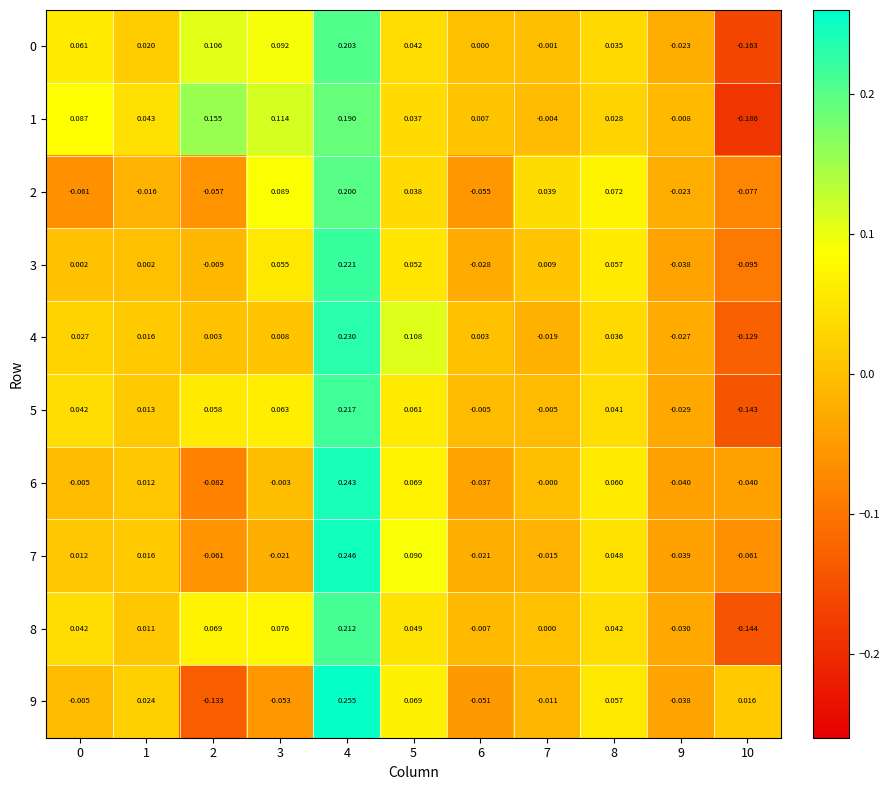

Reading right to left, transcribe all the data shown in this chart.

0: 10=-0.2	9=-0.0	8=0.0	7=-0.0	6=0.0	5=0.0	4=0.2	3=0.1	2=0.1	1=0.0	0=0.1
1: 10=-0.2	9=-0.0	8=0.0	7=-0.0	6=0.0	5=0.0	4=0.2	3=0.1	2=0.2	1=0.0	0=0.1
2: 10=-0.1	9=-0.0	8=0.1	7=0.0	6=-0.1	5=0.0	4=0.2	3=0.1	2=-0.1	1=-0.0	0=-0.1
3: 10=-0.1	9=-0.0	8=0.1	7=0.0	6=-0.0	5=0.1	4=0.2	3=0.1	2=-0.0	1=0.0	0=0.0
4: 10=-0.1	9=-0.0	8=0.0	7=-0.0	6=0.0	5=0.1	4=0.2	3=0.0	2=0.0	1=0.0	0=0.0
5: 10=-0.1	9=-0.0	8=0.0	7=-0.0	6=-0.0	5=0.1	4=0.2	3=0.1	2=0.1	1=0.0	0=0.0
6: 10=-0.0	9=-0.0	8=0.1	7=-0.0	6=-0.0	5=0.1	4=0.2	3=-0.0	2=-0.1	1=0.0	0=-0.0
7: 10=-0.1	9=-0.0	8=0.0	7=-0.0	6=-0.0	5=0.1	4=0.2	3=-0.0	2=-0.1	1=0.0	0=0.0
8: 10=-0.1	9=-0.0	8=0.0	7=0.0	6=-0.0	5=0.0	4=0.2	3=0.1	2=0.1	1=0.0	0=0.0
9: 10=0.0	9=-0.0	8=0.1	7=-0.0	6=-0.1	5=0.1	4=0.3	3=-0.1	2=-0.1	1=0.0	0=-0.0